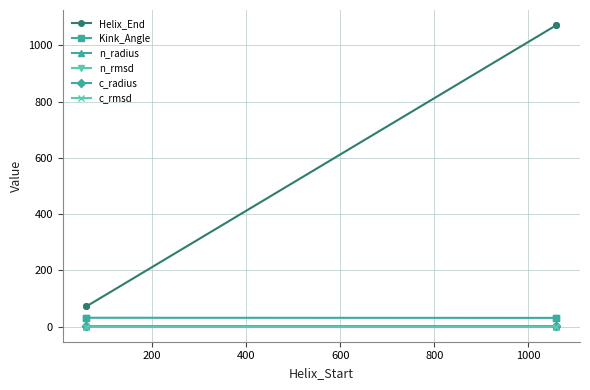

What is the spread (max minus min) of values at 200?

71.7